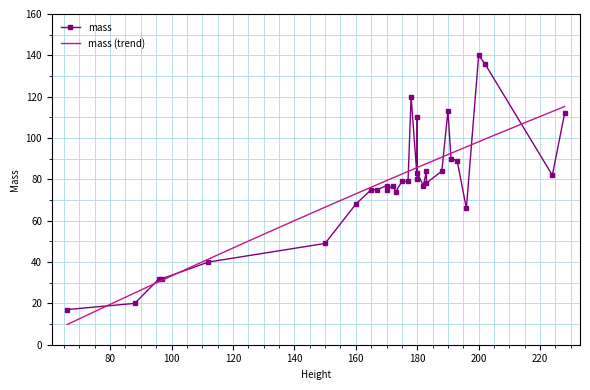

Reading right to left, extract all data points from this chart.

mass: 112=40.0	224=82.0	196=66.0	191=90.0	193=89.0	160=68.0	88=20.0	180=83.0	175=79.0	177=79.0	190=113.0	200=140.0	183=78.2	170=75.0	66=17.0	180=110.0	170=77.0	173=74.0	180=80.0	228=112.0	188=84.0	182=77.0	183=84.0	97=32.0	165=75.0	178=120.0	150=49.0	202=136.0	96=32.0	167=75.0	172=77.0
height: 112=112.0	224=224.0	196=196.0	191=191.0	193=193.0	160=160.0	88=88.0	180=180.0	175=175.0	177=177.0	190=190.0	200=200.0	183=183.0	170=170.0	66=66.0	180=180.0	170=170.0	173=173.0	180=180.0	228=228.0	188=188.0	182=182.0	183=183.0	97=97.0	165=165.0	178=178.0	150=150.0	202=202.0	96=96.0	167=167.0	172=172.0